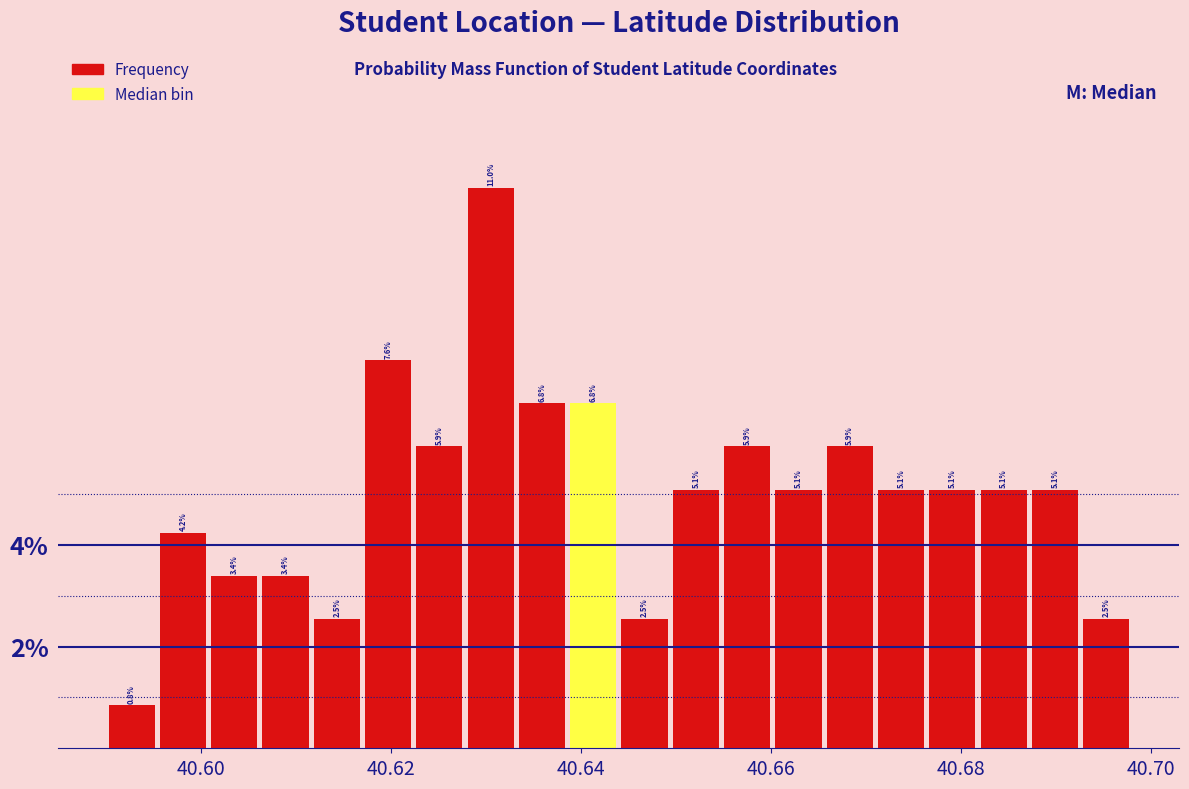

Around what value on the x-axis is the tallest bar? Give the approximate position of its centre, as read against the axis.

40.630